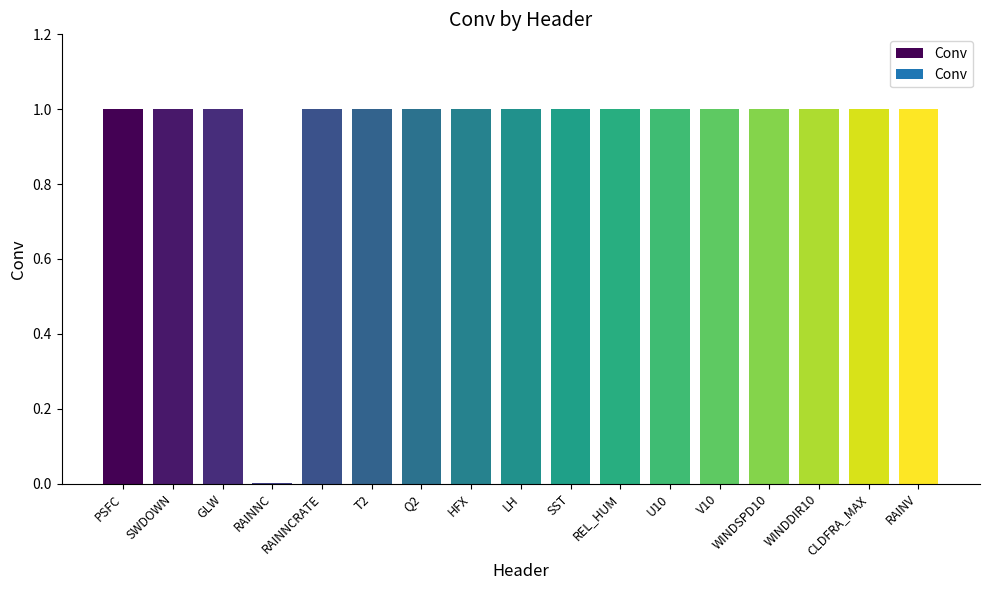

True or false: the data shows 1.0 at V10.

True